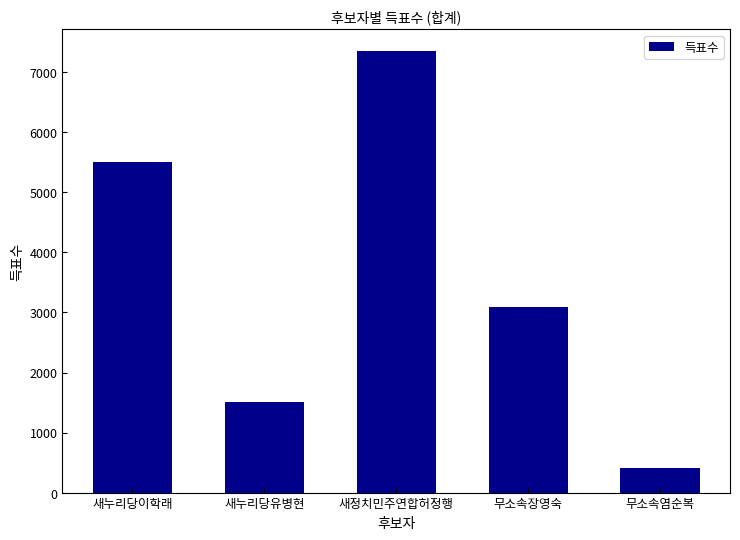

What position from the right is 새정치민주연합허정행?

3